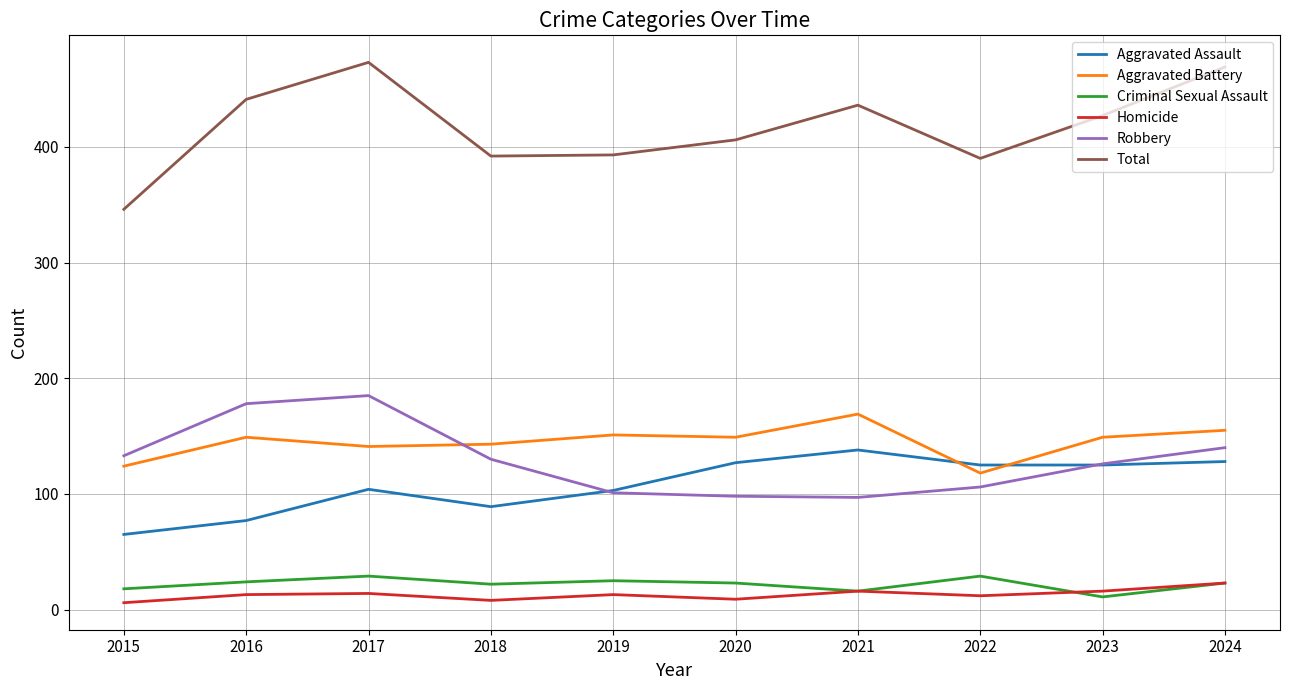

What is the average value of the Homicide series?

13